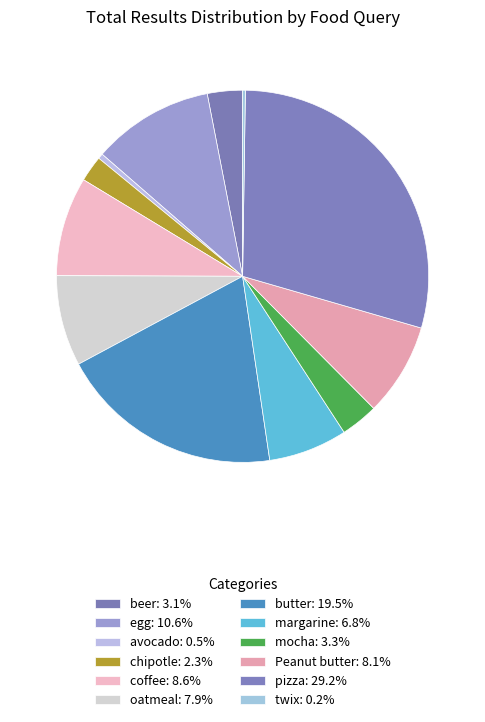

True or false: beer accounts for 14% of the total.

False